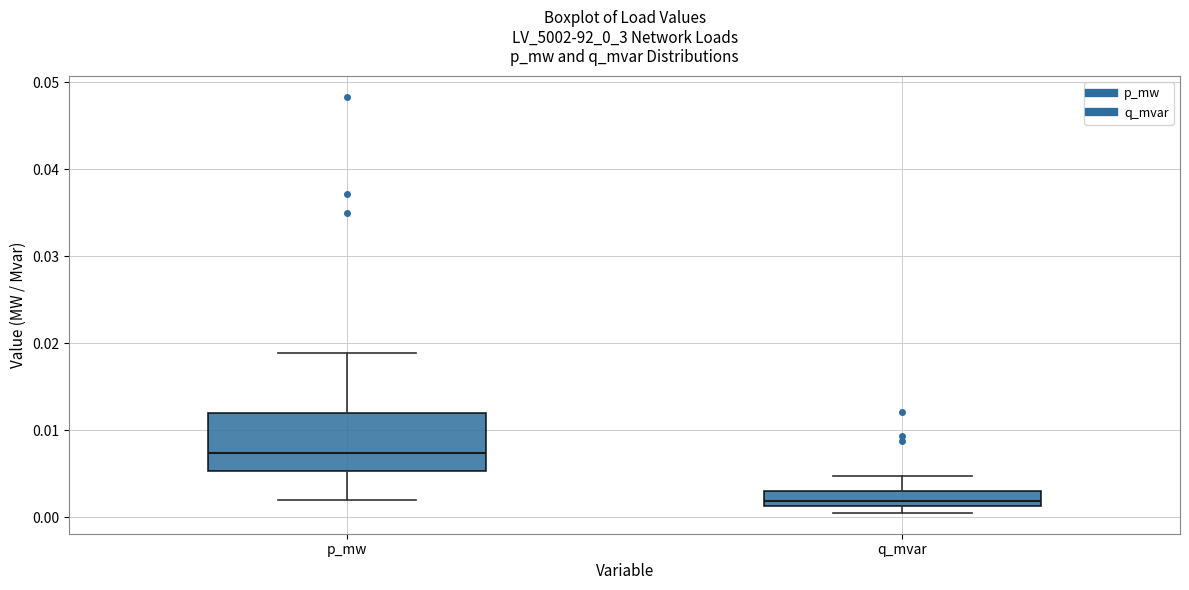

Which box's median line is the highest?

p_mw